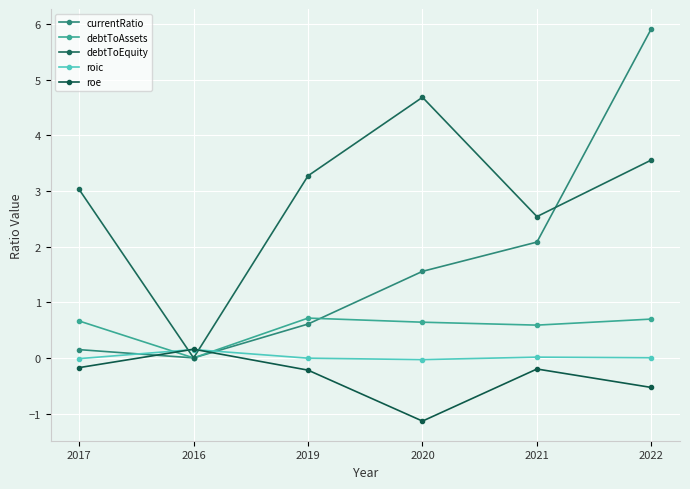

Between 2019 and 2022, which series saw the biggest shift?

currentRatio